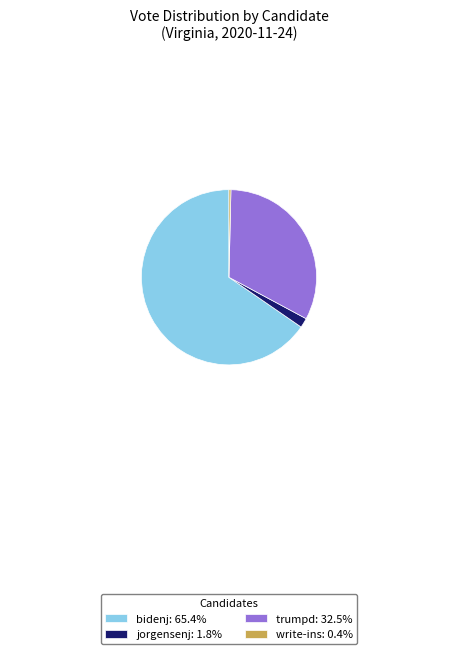

Which category has the smallest portion of the pie?

write-ins